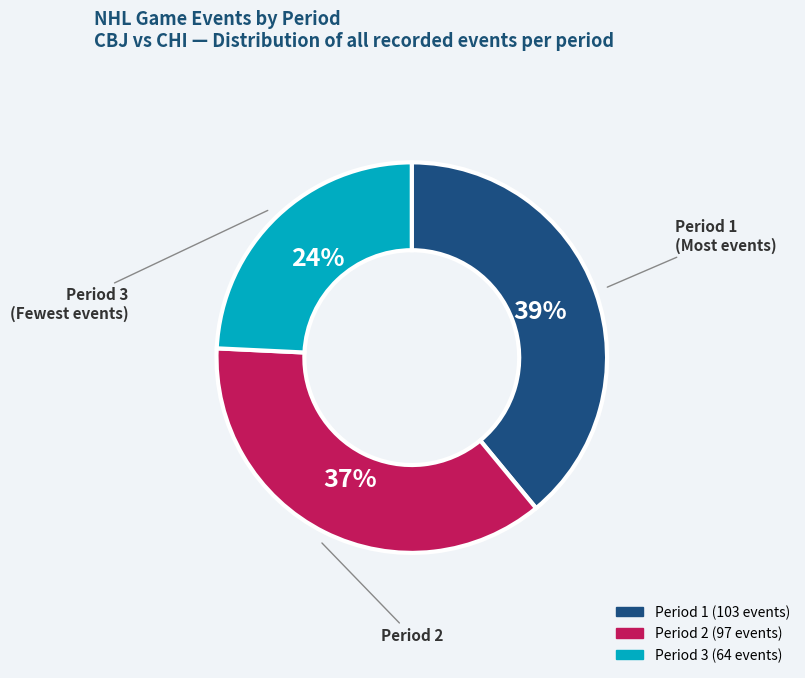

The Period 3 slice represents 14% of the pie. True or false?

False